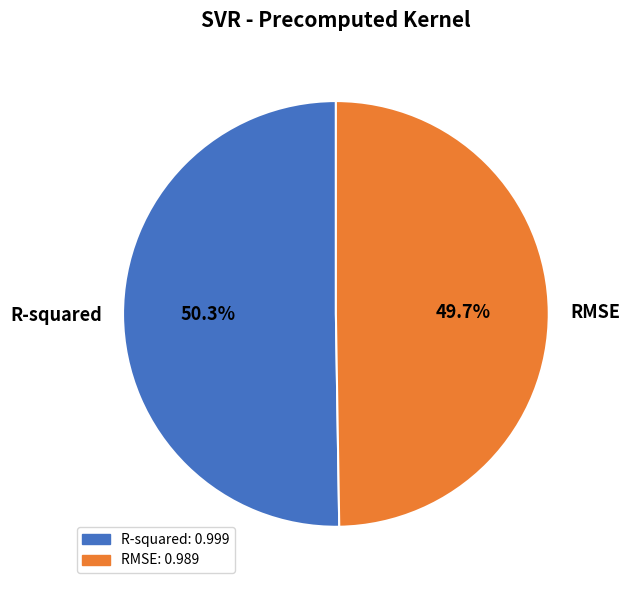

The RMSE slice represents 55% of the pie. True or false?

False